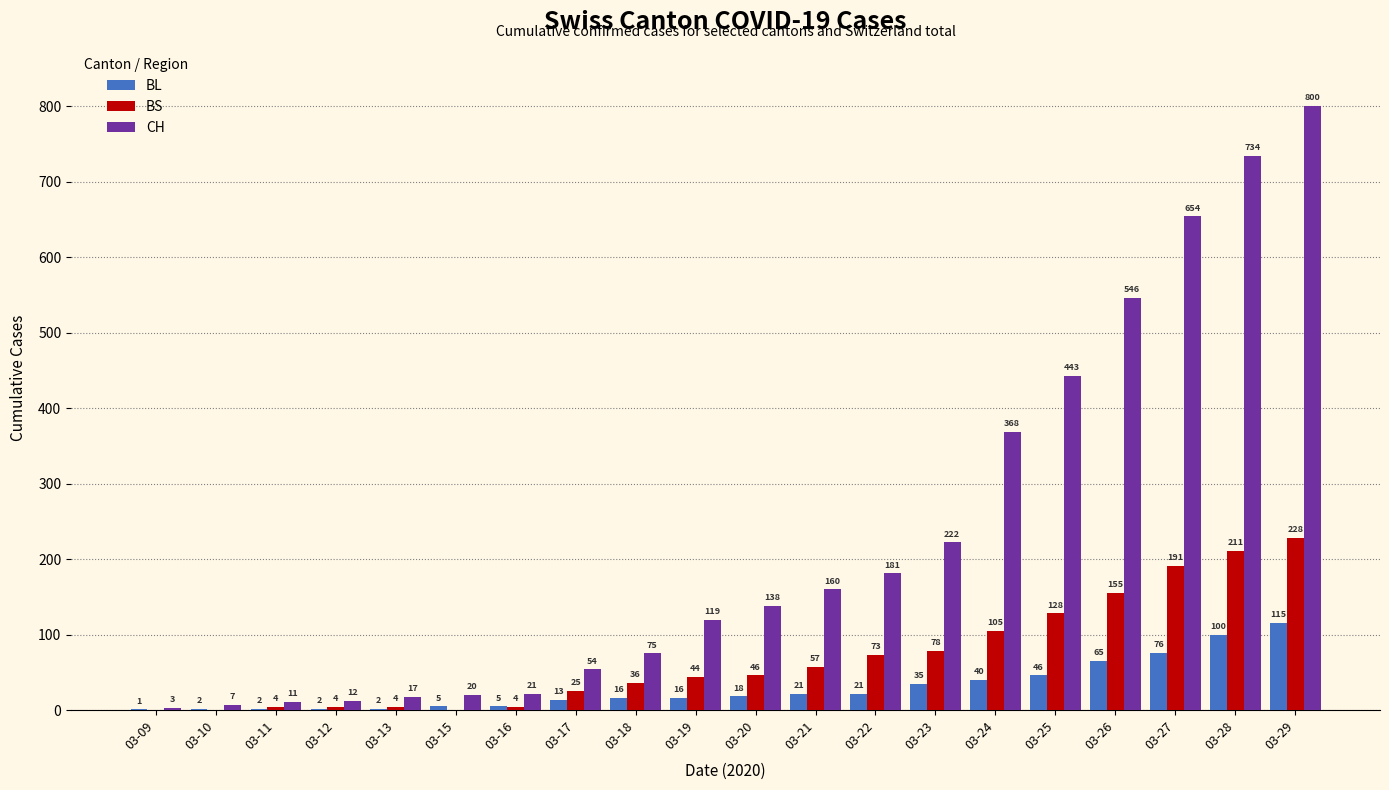

True or false: BL has a value of 186 at 03-29.

False